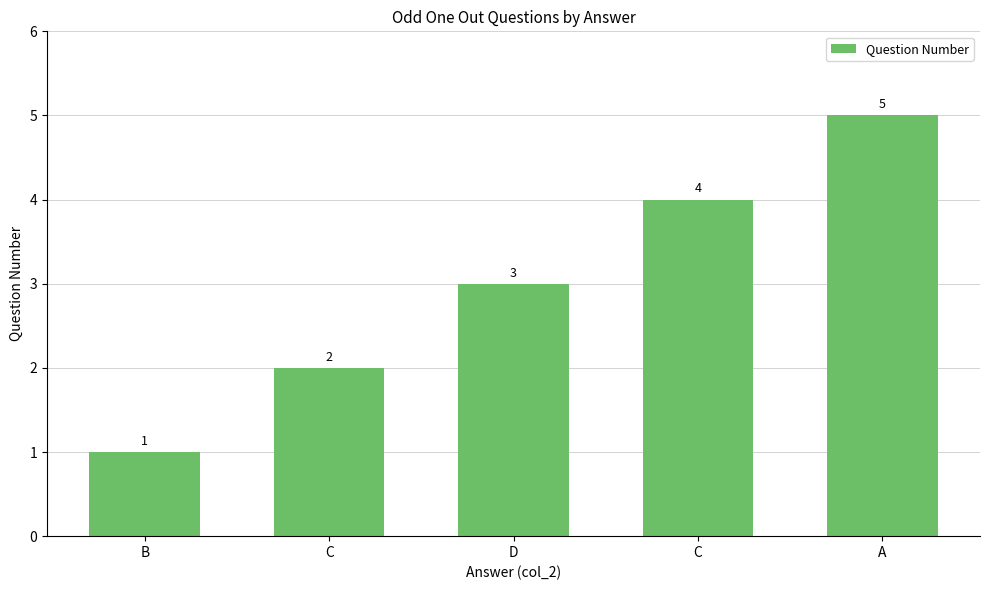

Reading left to right, extract all data points from this chart.

B=1	C=2	D=3	C=4	A=5